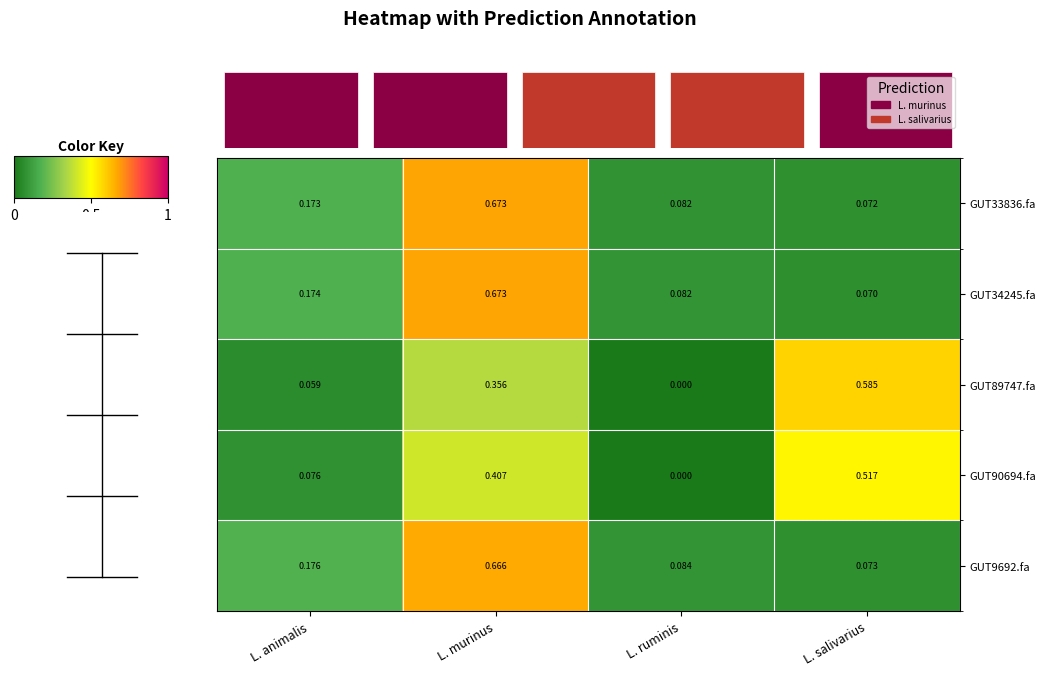

Count the number of categories in the chart.

4